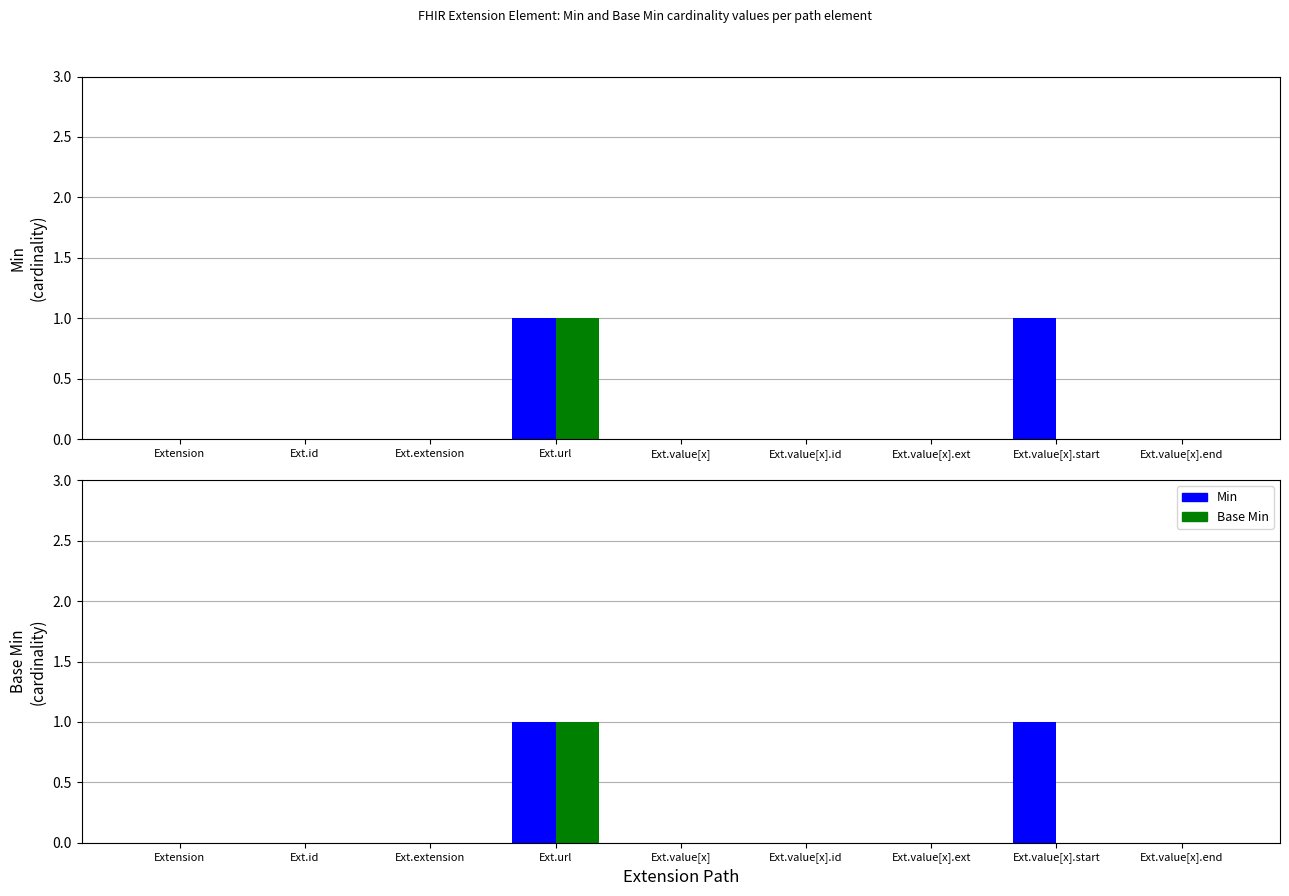

How many Base Min values are between 0 and 1?

9